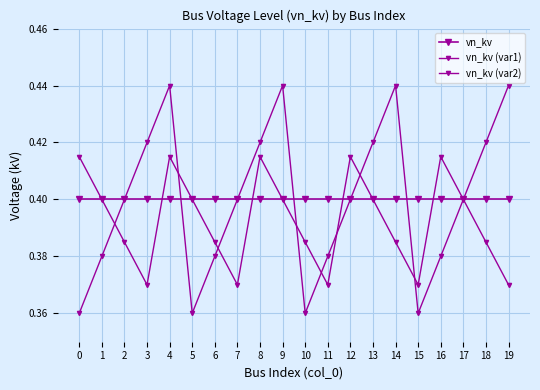

Rank the categories by vn_kv (var2) value from lowest to highest.

3, 7, 11, 15, 19, 2, 6, 10, 14, 18, 1, 5, 9, 13, 17, 0, 4, 8, 12, 16